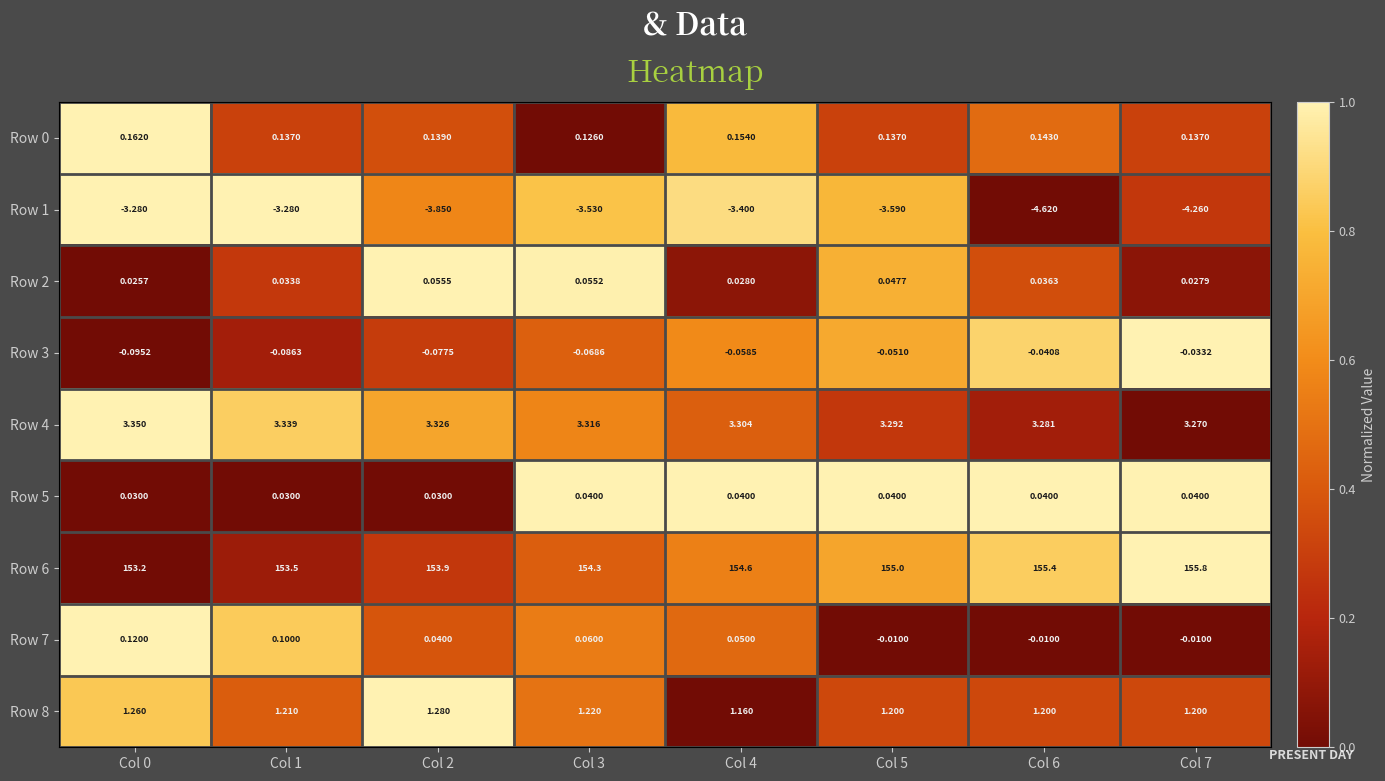

Is the value of Row 4 at Col 2 greater than the value of Row 2 at Col 7?

Yes